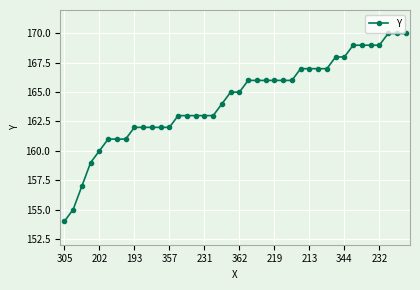

What is the maximum value shown in the chart?

170